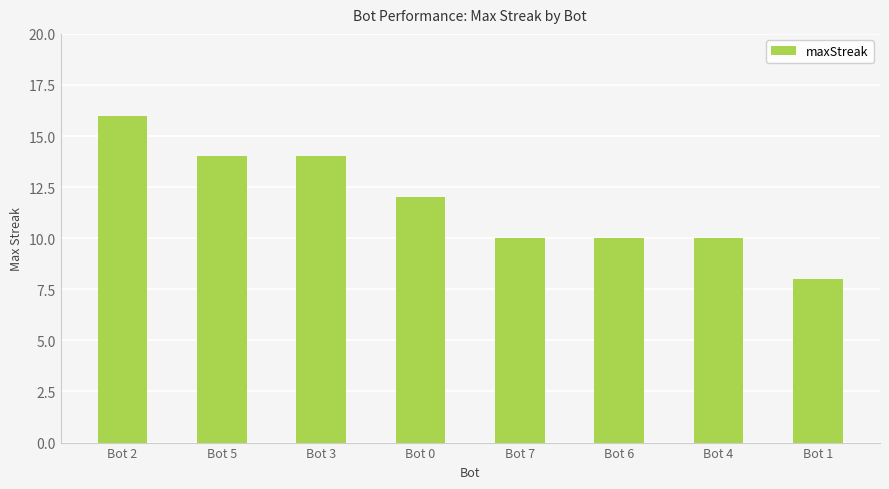

What is the smallest value displayed?

8